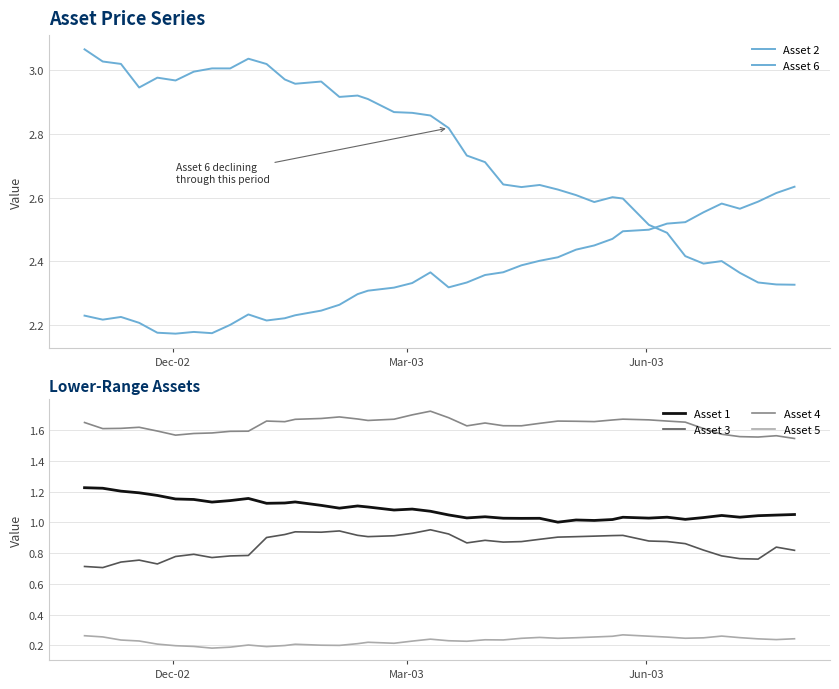

How many series are shown in this chart?

6